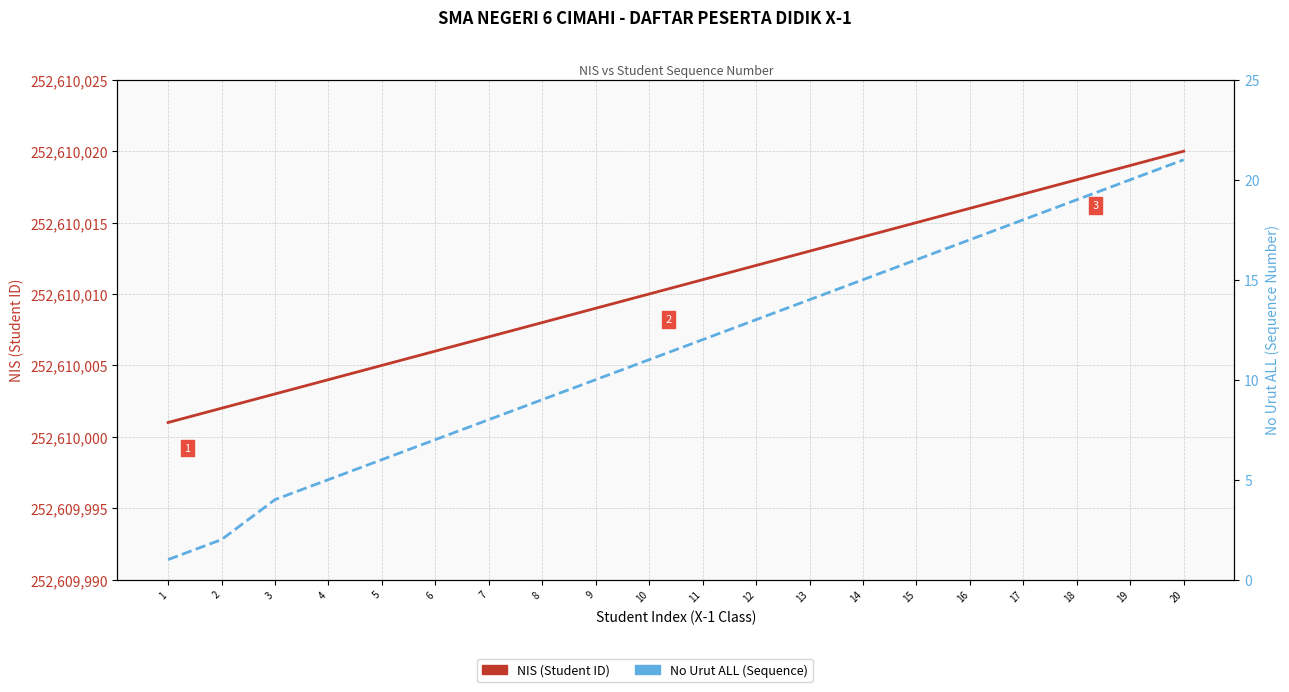

True or false: No Urut ALL and NIS (Student ID) cross at least once.

False